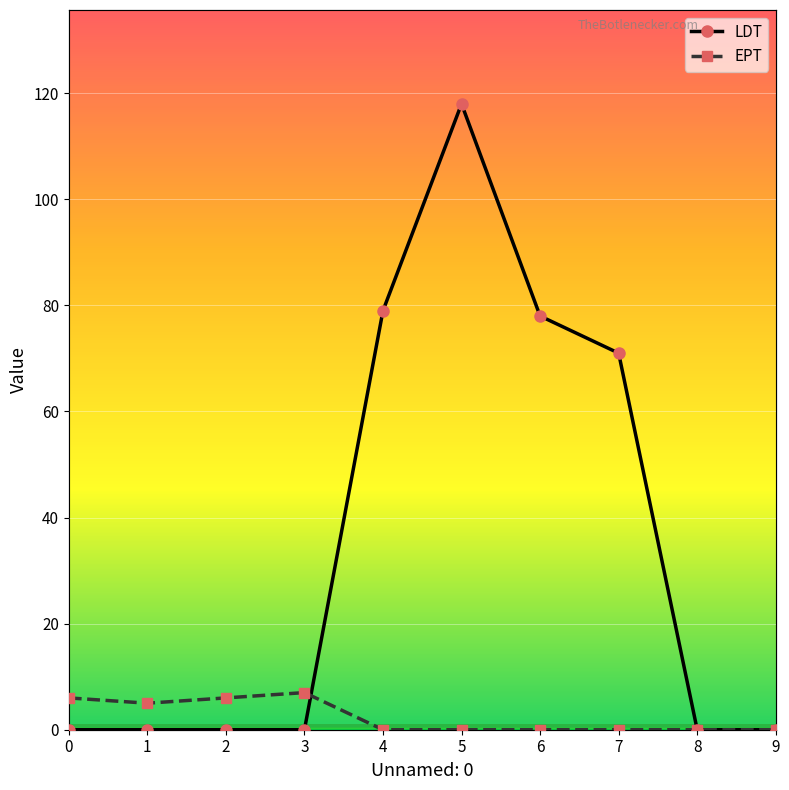

Count the EPT values in the range 0 to 6.

9